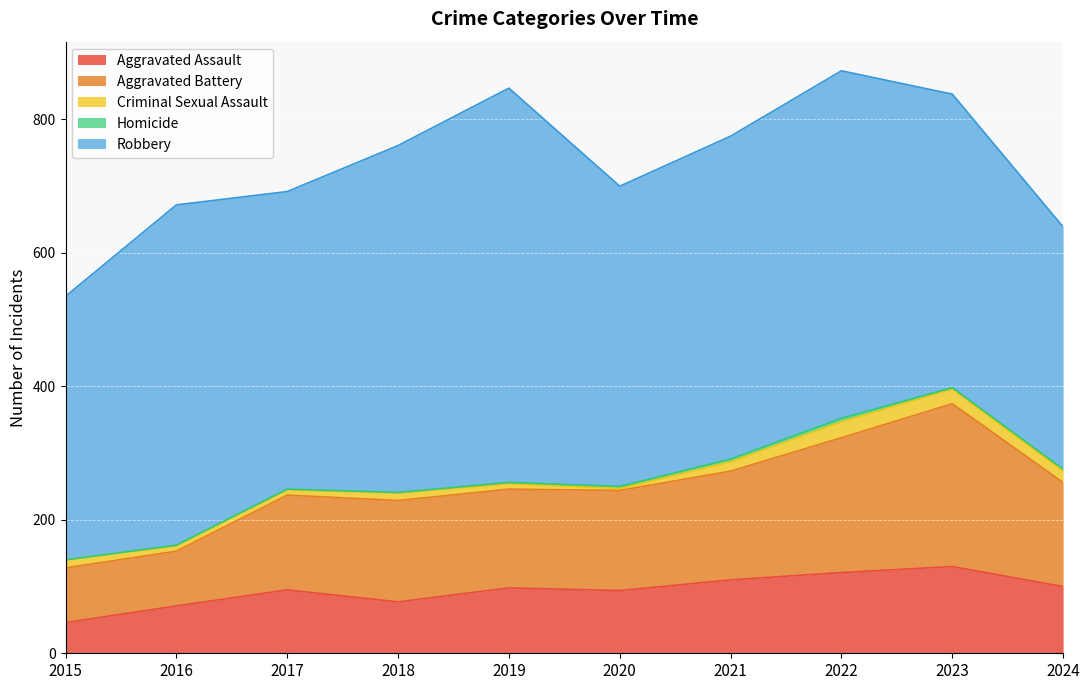

What value does the Aggravated Battery series have at 2023, to the nearest 50?

250